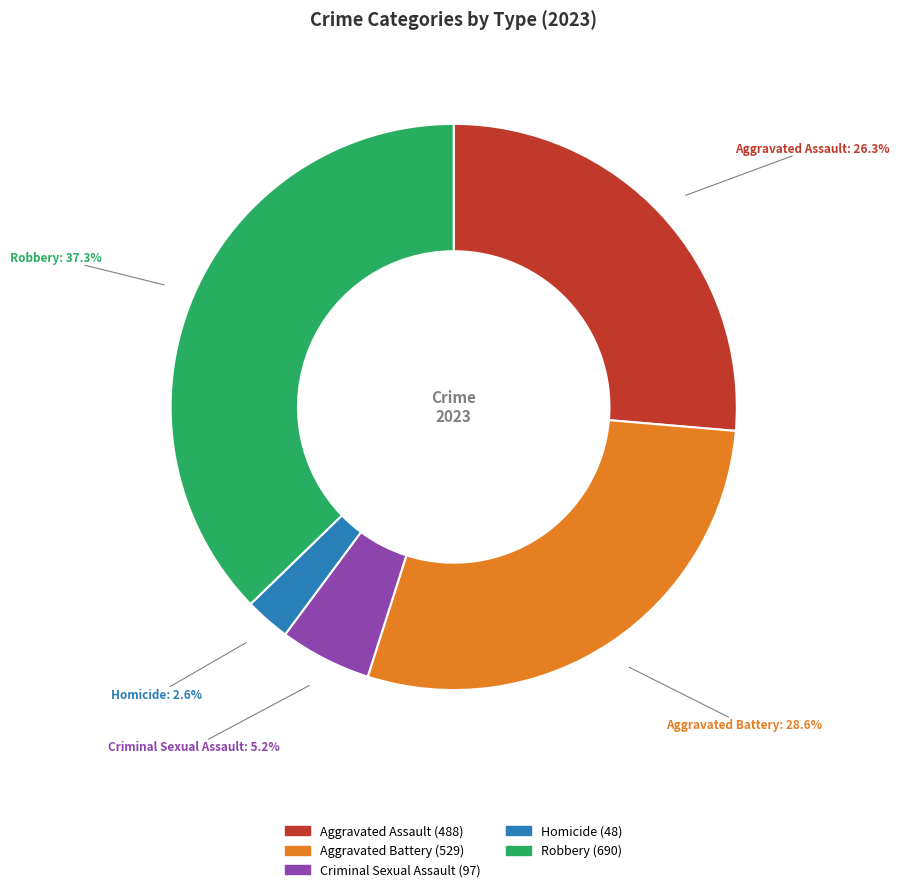

How many segments does this pie chart have?

5